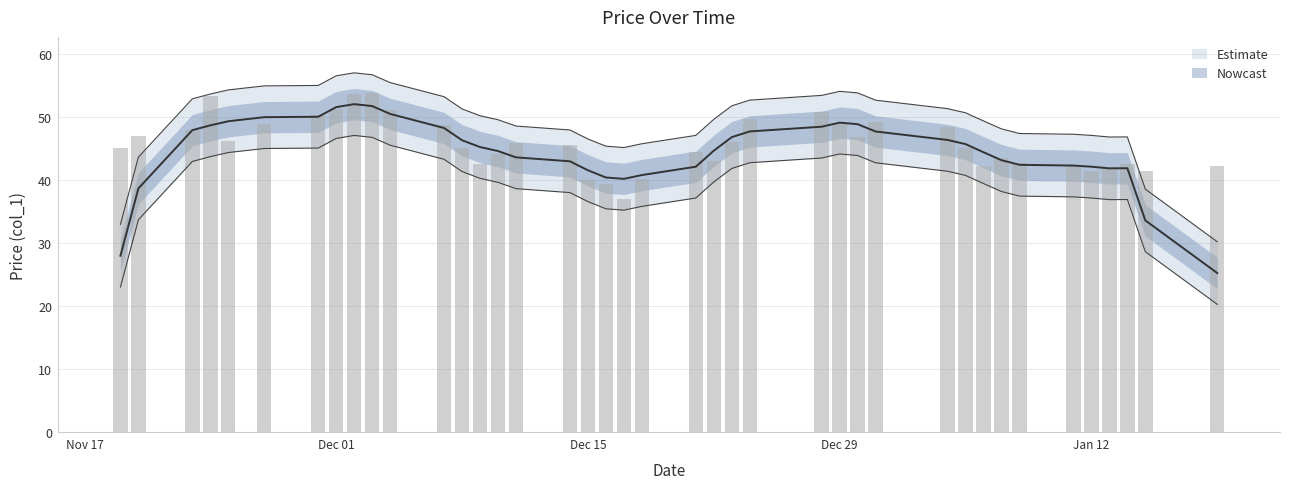

How many data points are less than 45?

17